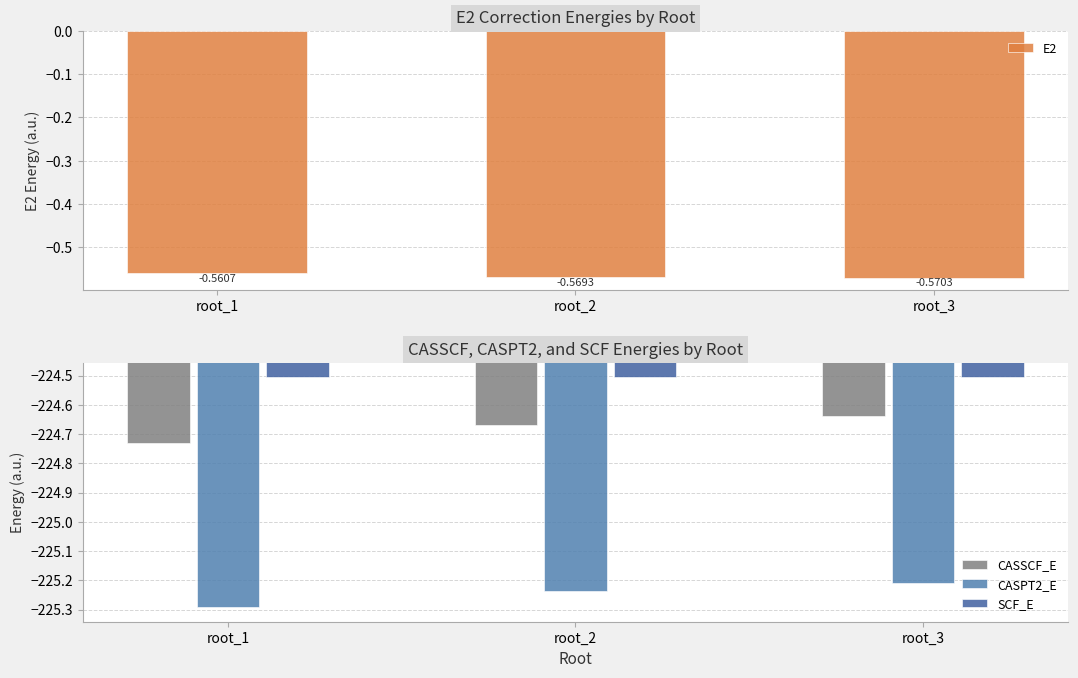

The E2 series shows -0.6 at root_2. True or false?

True